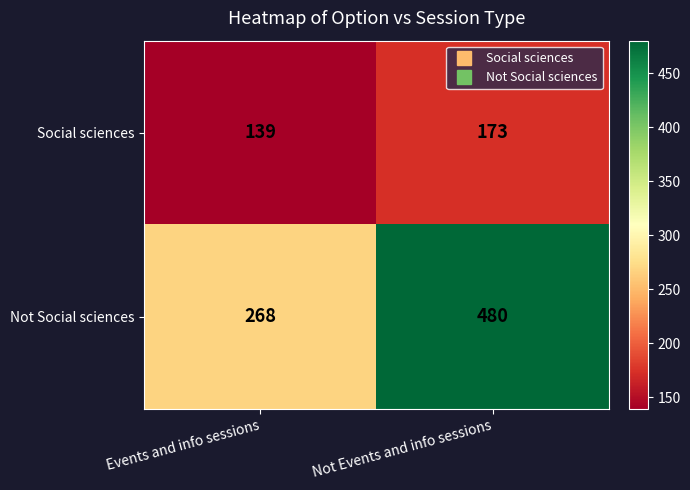

Count the number of categories in the chart.

2